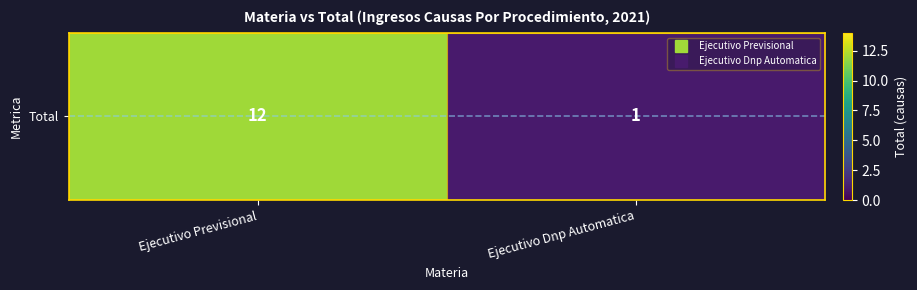

Where is the data nearest to the value 6?

Ejecutivo Dnp Automatica